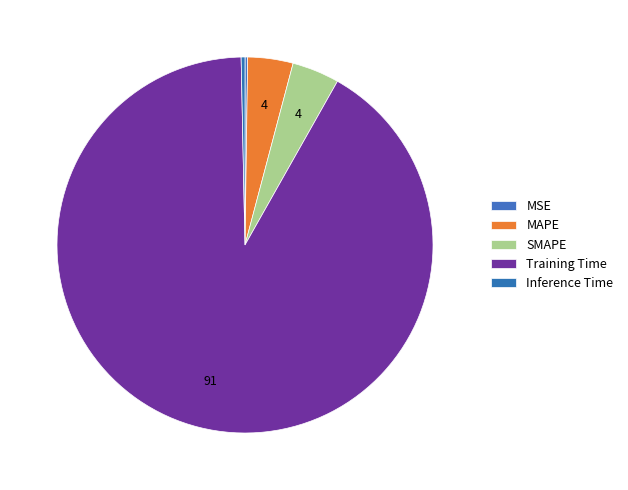

What is the smallest slice in the pie chart?

MSE